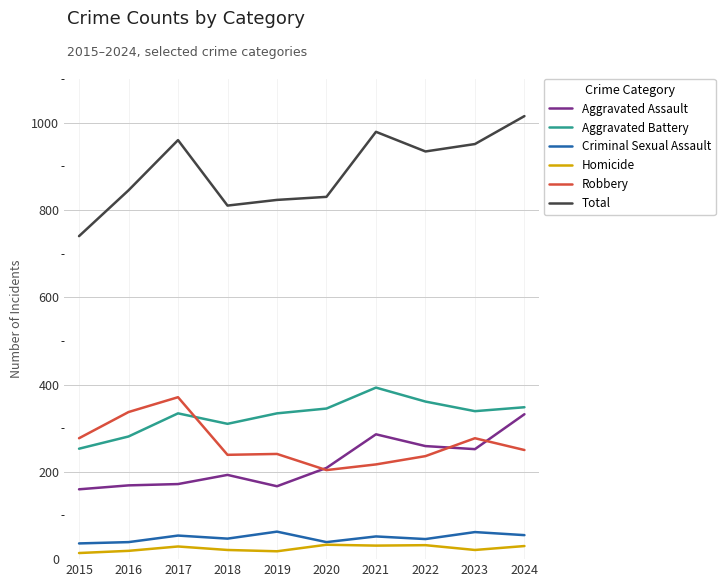

Which series has the largest range (max minus min)?

Total